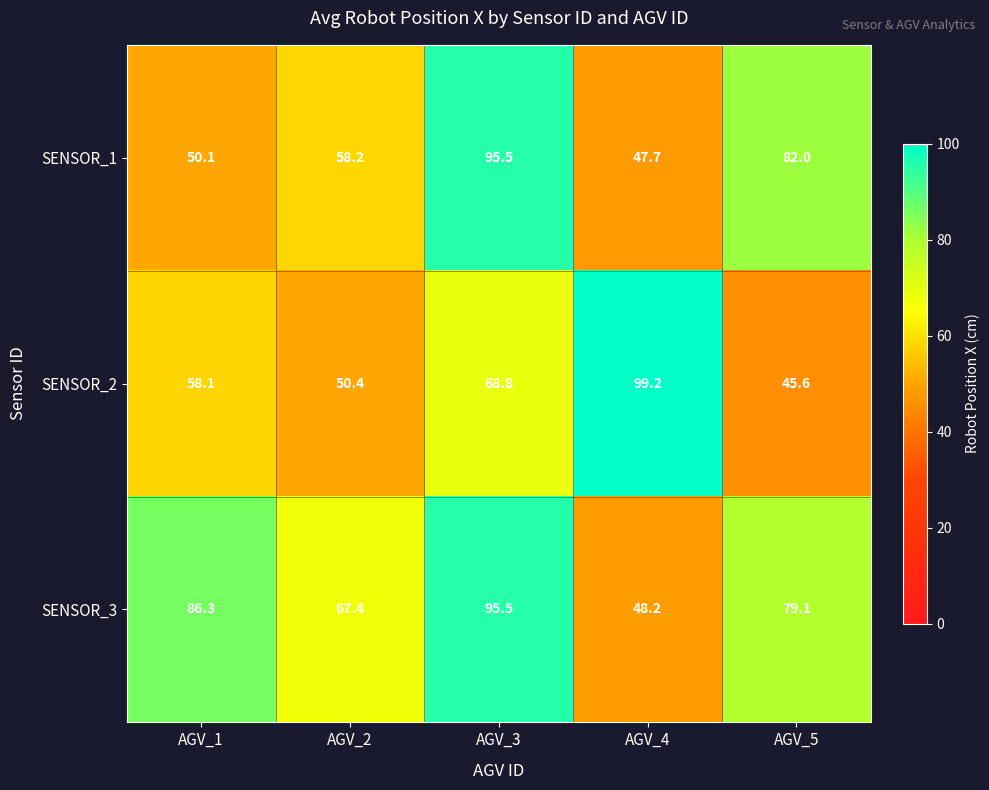

Which category has the highest value across all series?

AGV_4